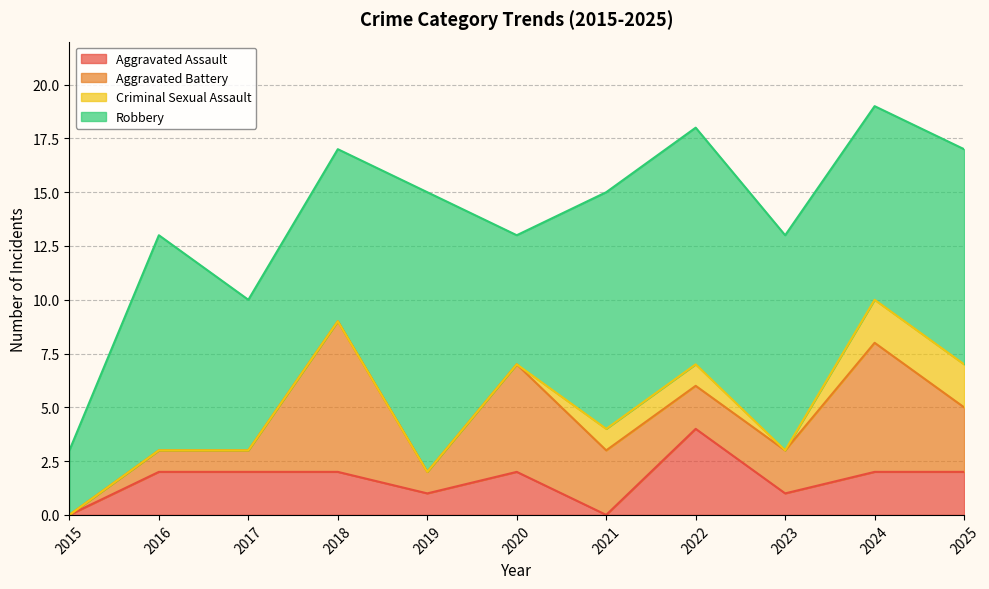

Reading right to left, extract all data points from this chart.

Aggravated Assault: 2025=2	2024=2	2023=1	2022=4	2021=0	2020=2	2019=1	2018=2	2017=2	2016=2	2015=0
Aggravated Battery: 2025=3	2024=6	2023=2	2022=2	2021=3	2020=5	2019=1	2018=7	2017=1	2016=1	2015=0
Criminal Sexual Assault: 2025=2	2024=2	2023=0	2022=1	2021=1	2020=0	2019=0	2018=0	2017=0	2016=0	2015=0
Robbery: 2025=10	2024=9	2023=10	2022=11	2021=11	2020=6	2019=13	2018=8	2017=7	2016=10	2015=3